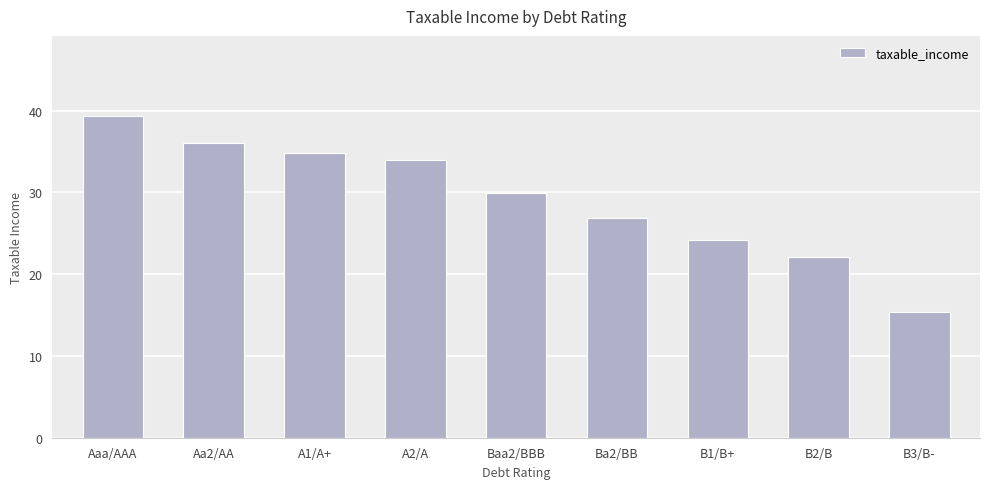

List the labels in order of value, smallest first.

B3/B-, B2/B, B1/B+, Ba2/BB, Baa2/BBB, A2/A, A1/A+, Aa2/AA, Aaa/AAA